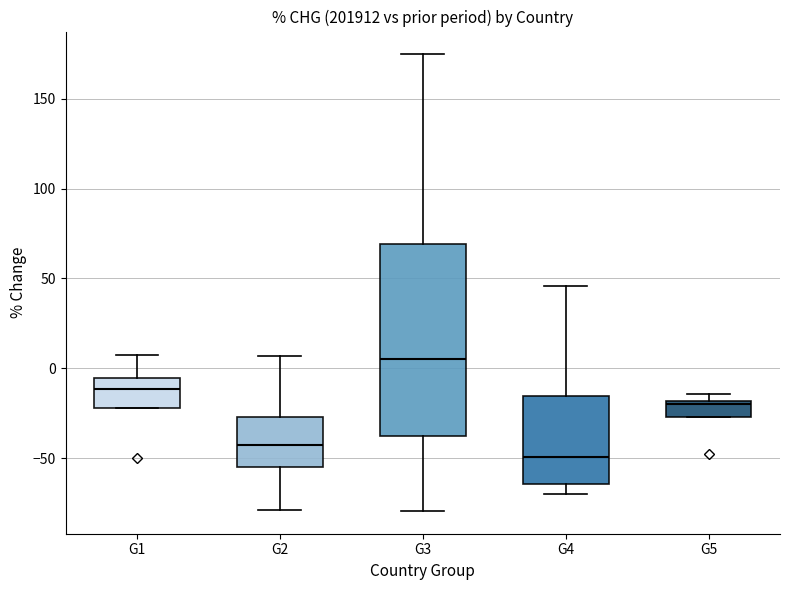

Reading left to right, transcribe this box plot: for each box, give where its median line is, the range the box spans, and where its two whiskers end, as read against the y-axis. The values are not printed on the chart, so give them approximately, as read against the axis.

G1: median -10, box -20 to -5, whiskers -20 to 10
G2: median -45, box -55 to -25, whiskers -80 to 5
G3: median 5, box -35 to 70, whiskers -80 to 175
G4: median -50, box -65 to -15, whiskers -70 to 45
G5: median -20, box -25 to -20, whiskers -25 to -15